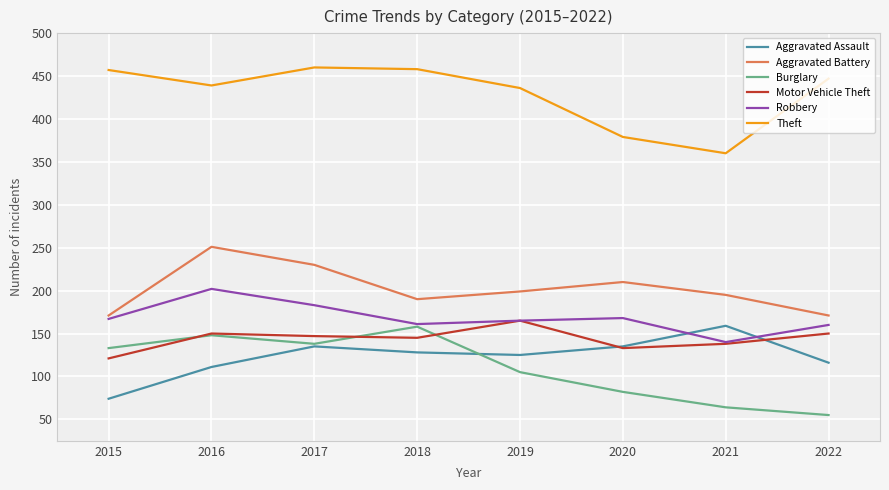

How many series are shown in this chart?

6